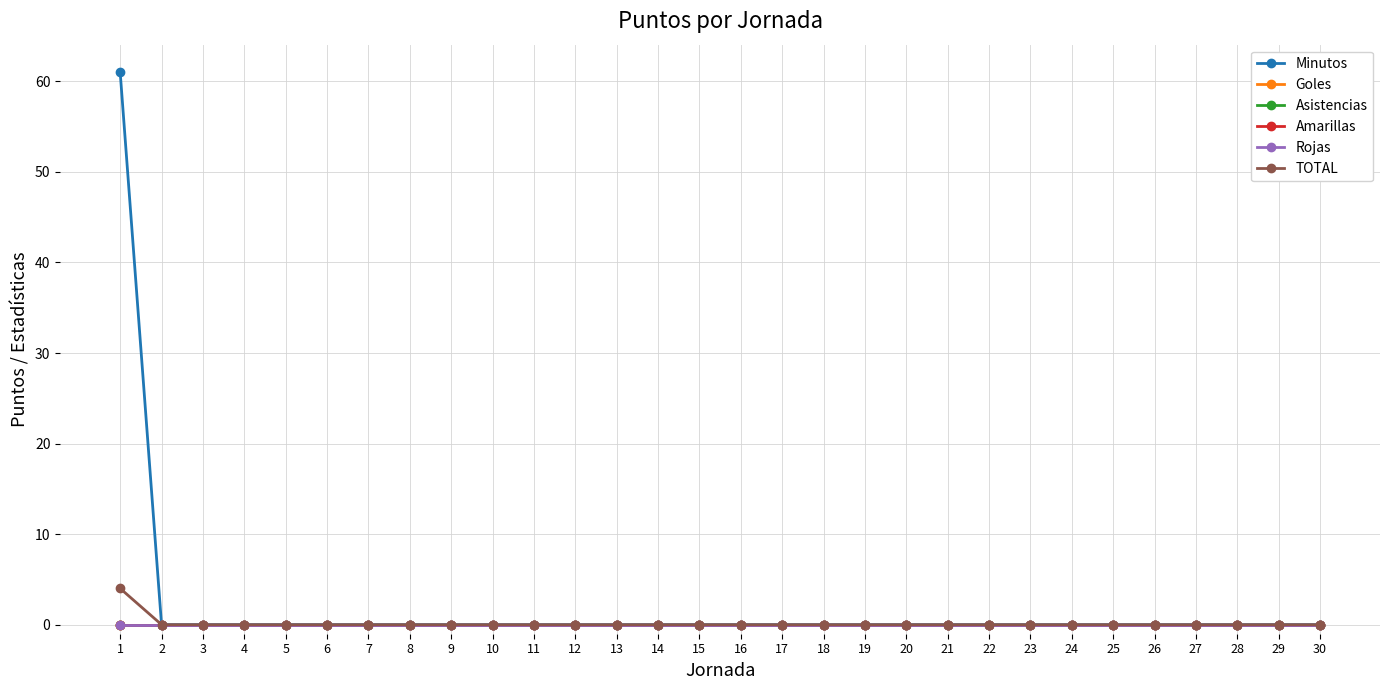

Which series has the largest range (max minus min)?

Minutos